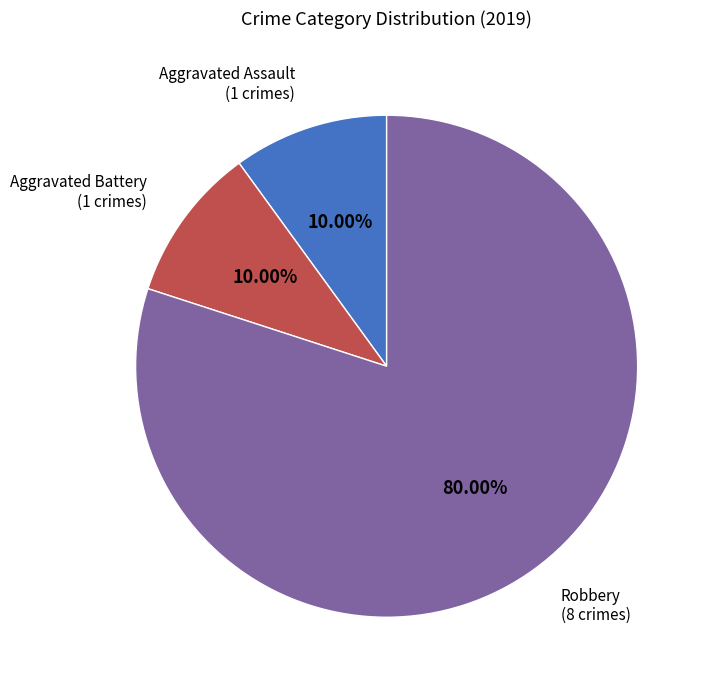

Does any single category account for the majority?

Yes